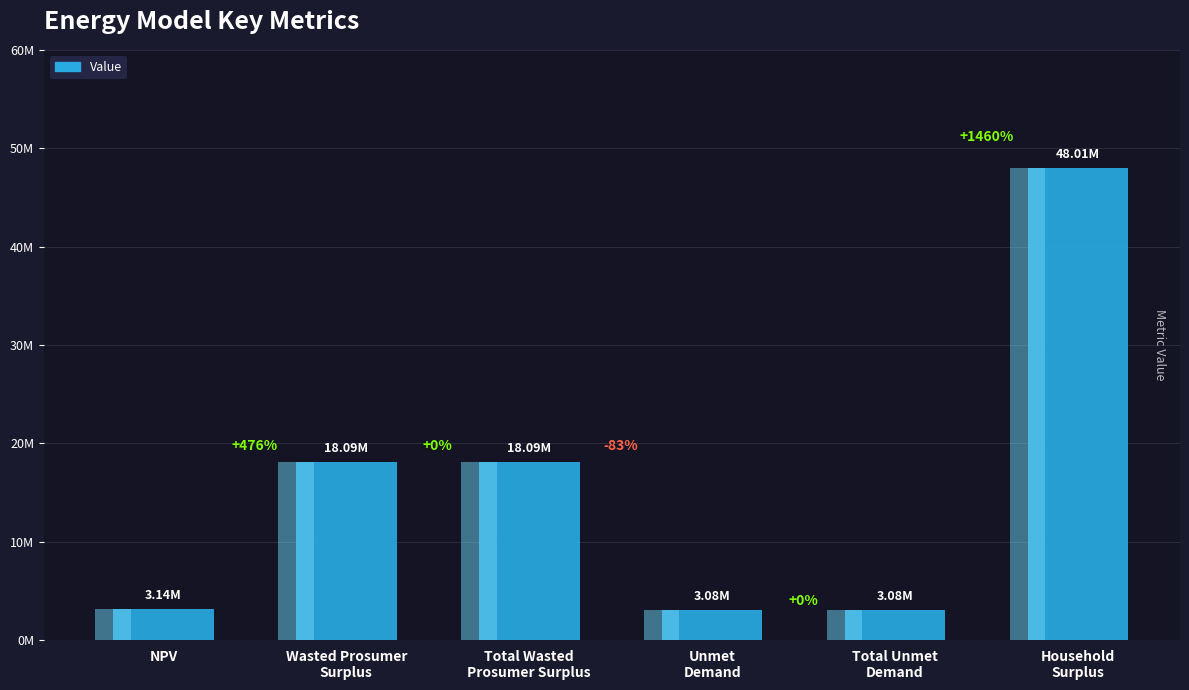

What position from the left is NPV?

1